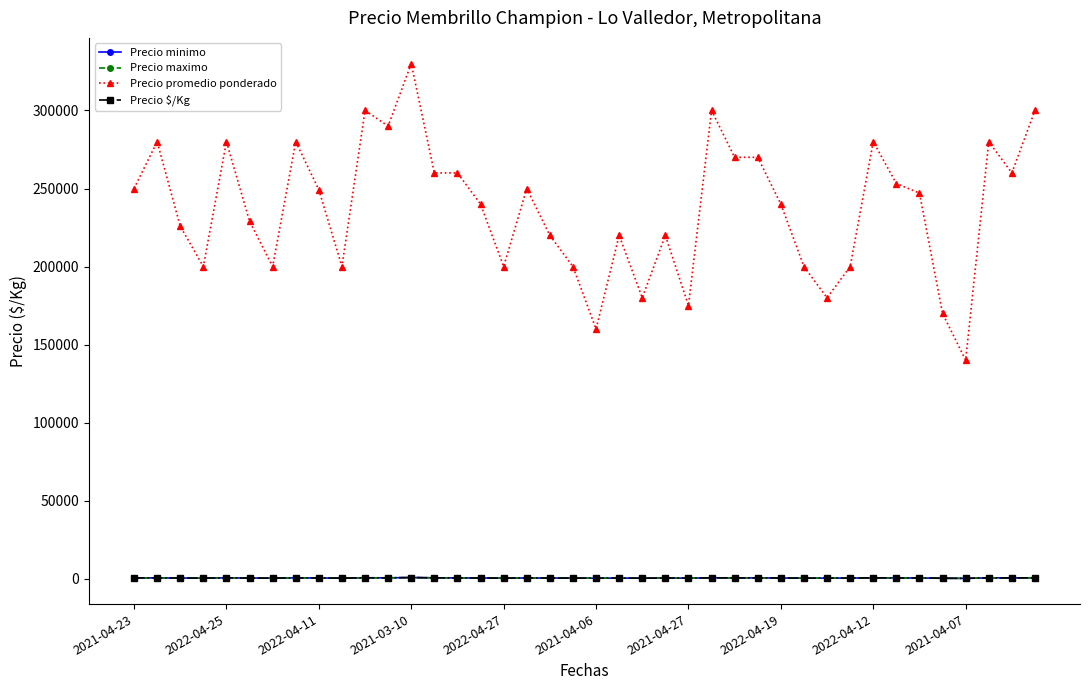

What is the smallest value displayed?

311